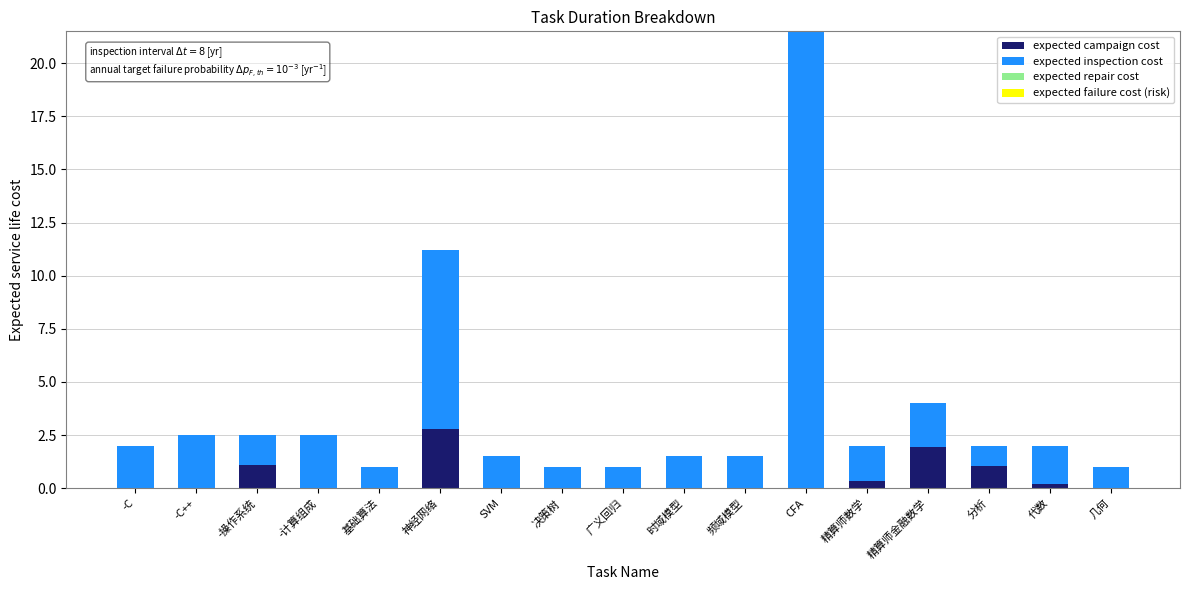

True or false: expected campaign cost has a value of 0.0 at 决策树.

True